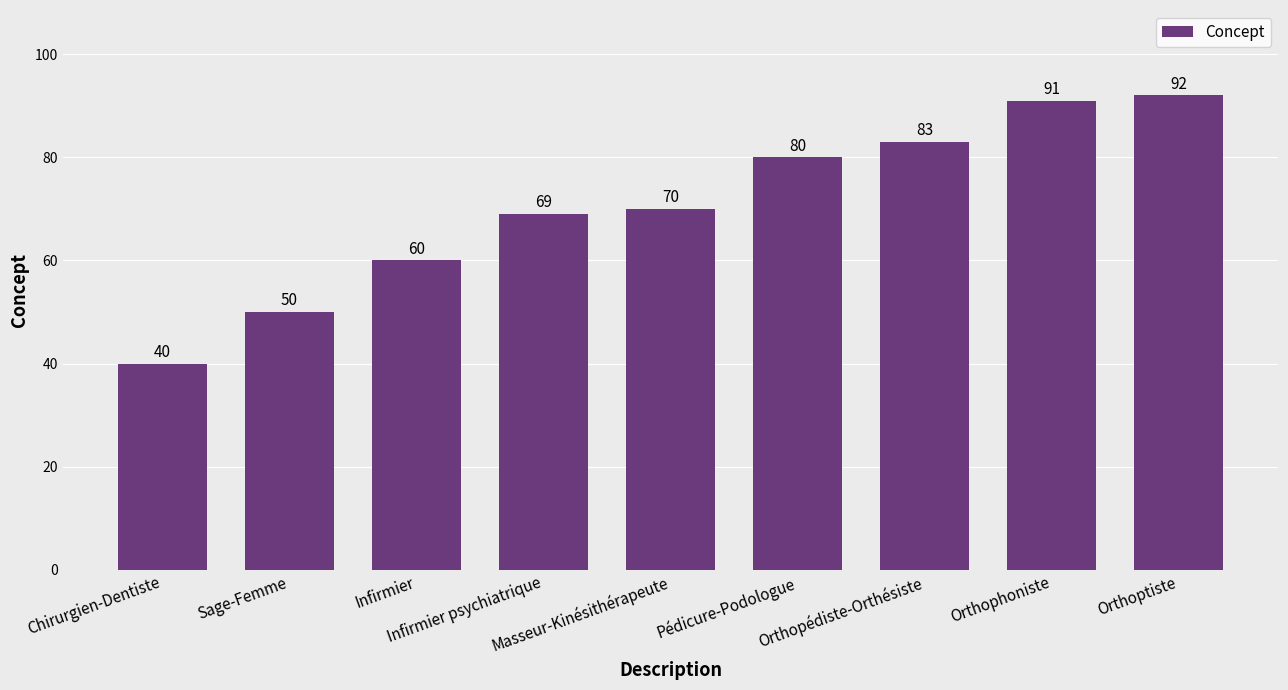

What is the average value?

71